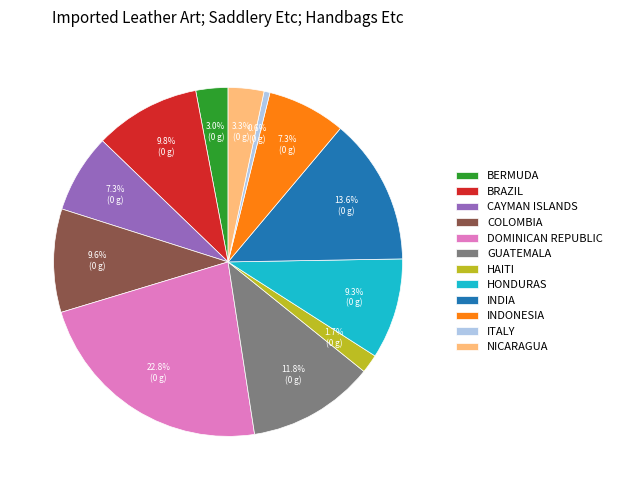

What portion of the pie excludes COLOMBIA?

90.4%